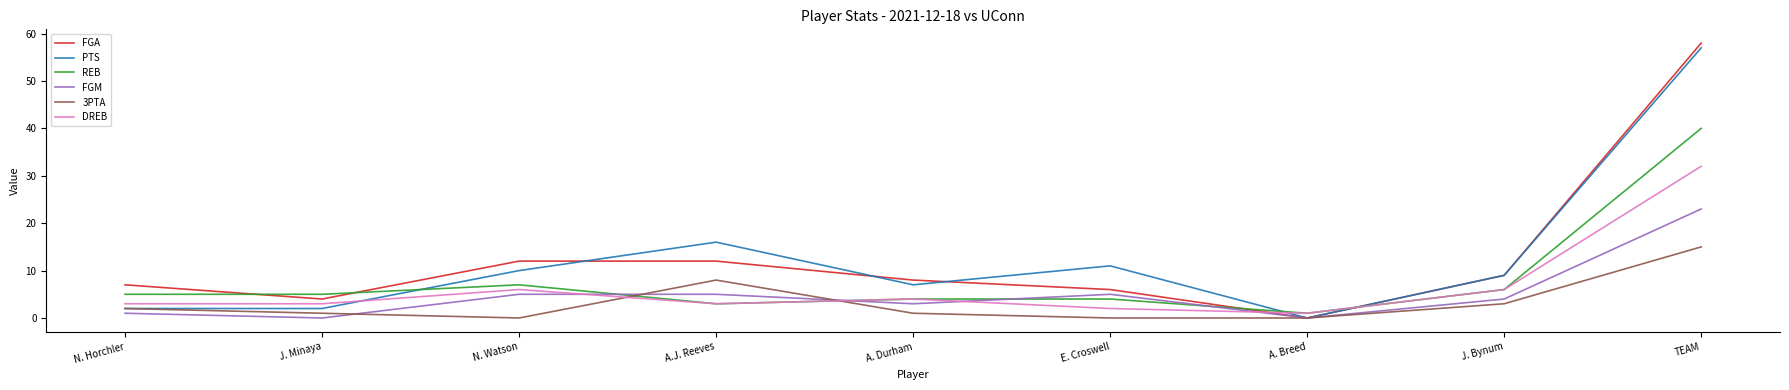

Reading left to right, list all the values displayed in this chart.

FGA: N. Horchler=7	J. Minaya=4	N. Watson=12	A.J. Reeves=12	A. Durham=8	E. Croswell=6	A. Breed=0	J. Bynum=9	TEAM=58
PTS: N. Horchler=2	J. Minaya=2	N. Watson=10	A.J. Reeves=16	A. Durham=7	E. Croswell=11	A. Breed=0	J. Bynum=9	TEAM=57
REB: N. Horchler=5	J. Minaya=5	N. Watson=7	A.J. Reeves=3	A. Durham=4	E. Croswell=4	A. Breed=1	J. Bynum=6	TEAM=40
FGM: N. Horchler=1	J. Minaya=0	N. Watson=5	A.J. Reeves=5	A. Durham=3	E. Croswell=5	A. Breed=0	J. Bynum=4	TEAM=23
3PTA: N. Horchler=2	J. Minaya=1	N. Watson=0	A.J. Reeves=8	A. Durham=1	E. Croswell=0	A. Breed=0	J. Bynum=3	TEAM=15
DREB: N. Horchler=3	J. Minaya=3	N. Watson=6	A.J. Reeves=3	A. Durham=4	E. Croswell=2	A. Breed=1	J. Bynum=6	TEAM=32